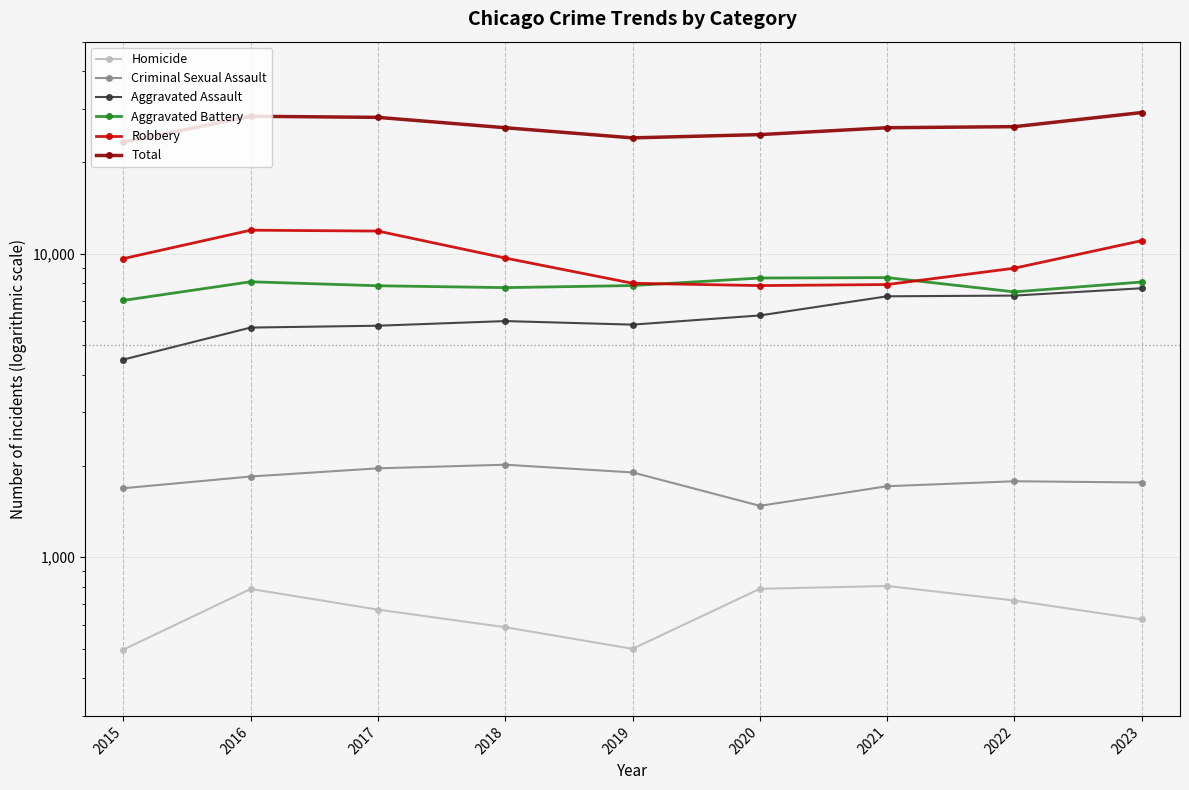

Is this an area chart (filled region under the line)?

No